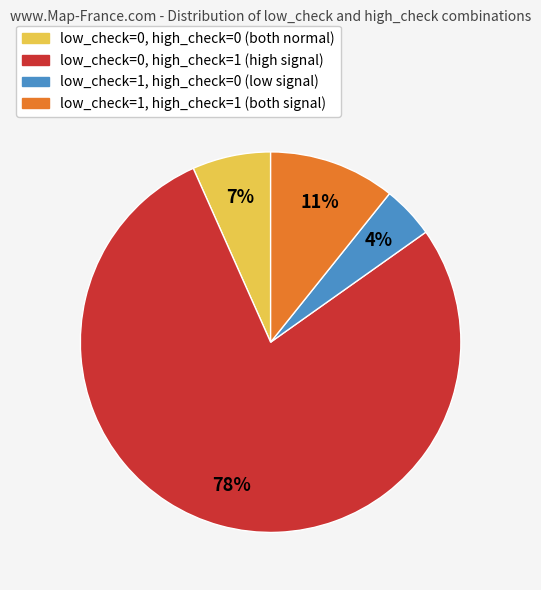

Approximately how many times larger is the value at low_check=1, high_check=0 compared to low_check=1, high_check=1?

0.4